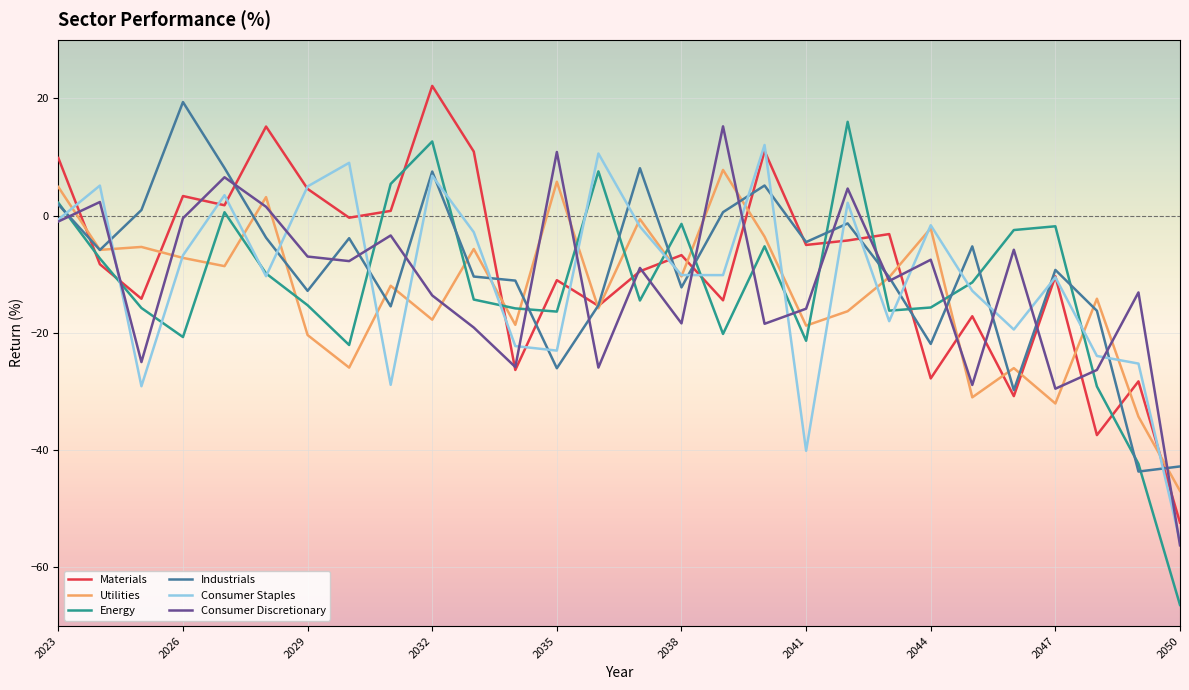

Which series ends up on top after the final intersection of Energy and Utilities?

Utilities